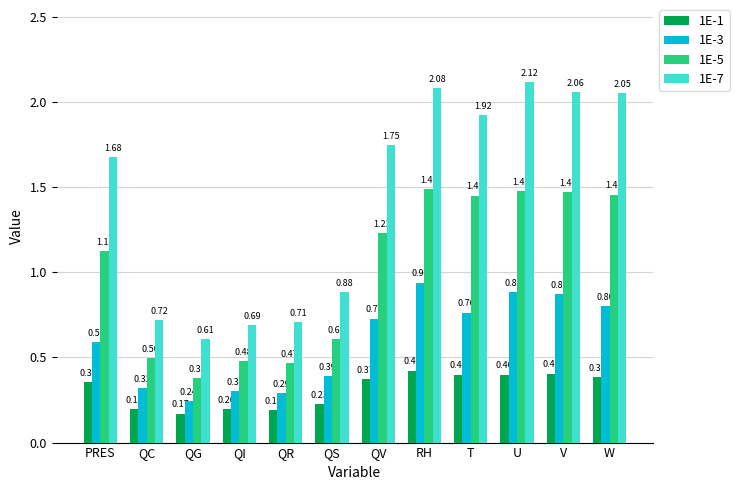

How many values in the 1E-7 series exceed 1?

7